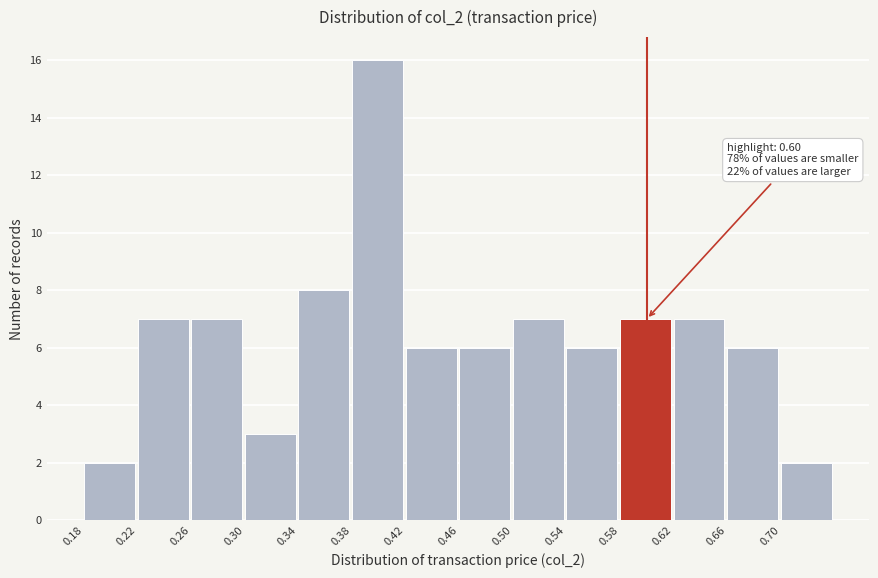

Over which range of the x-axis is the bar tallest?

0.38 to 0.42